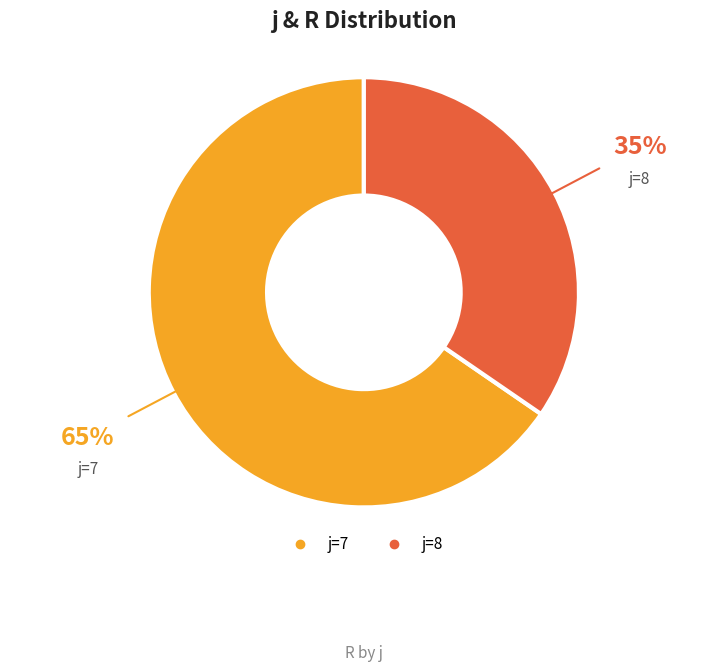

Does any single category account for the majority?

Yes